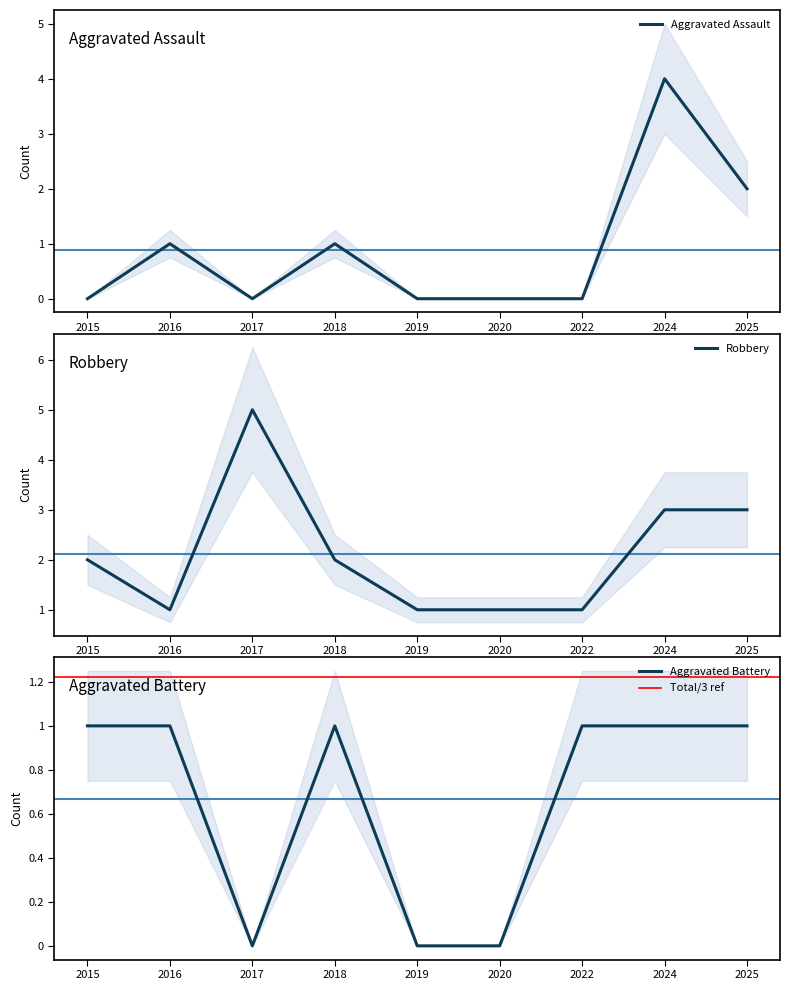

The Aggravated Assault series shows 0 at 2020. True or false?

True